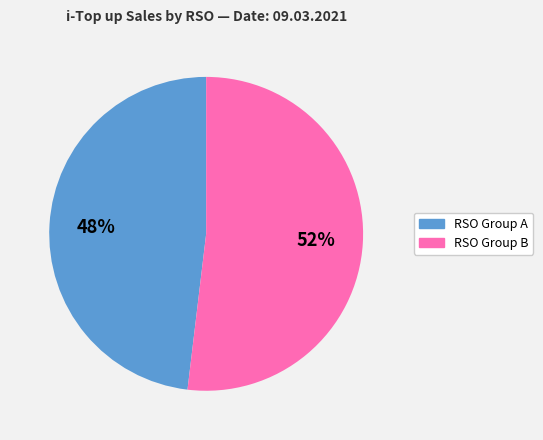

To the nearest percent, what is the average slice percentage?

50%